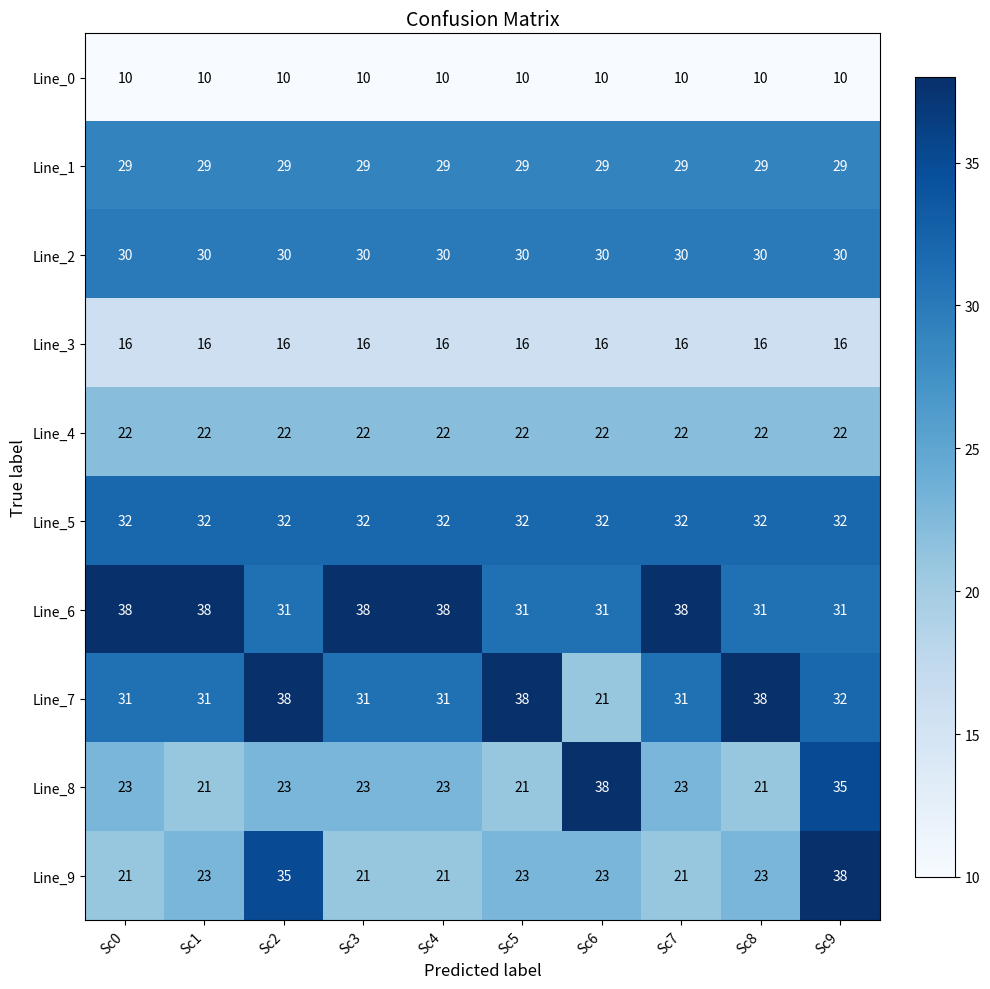

Rank the series at Sc4 from lowest to highest value.

Line_0, Line_3, Line_9, Line_4, Line_8, Line_1, Line_2, Line_7, Line_5, Line_6